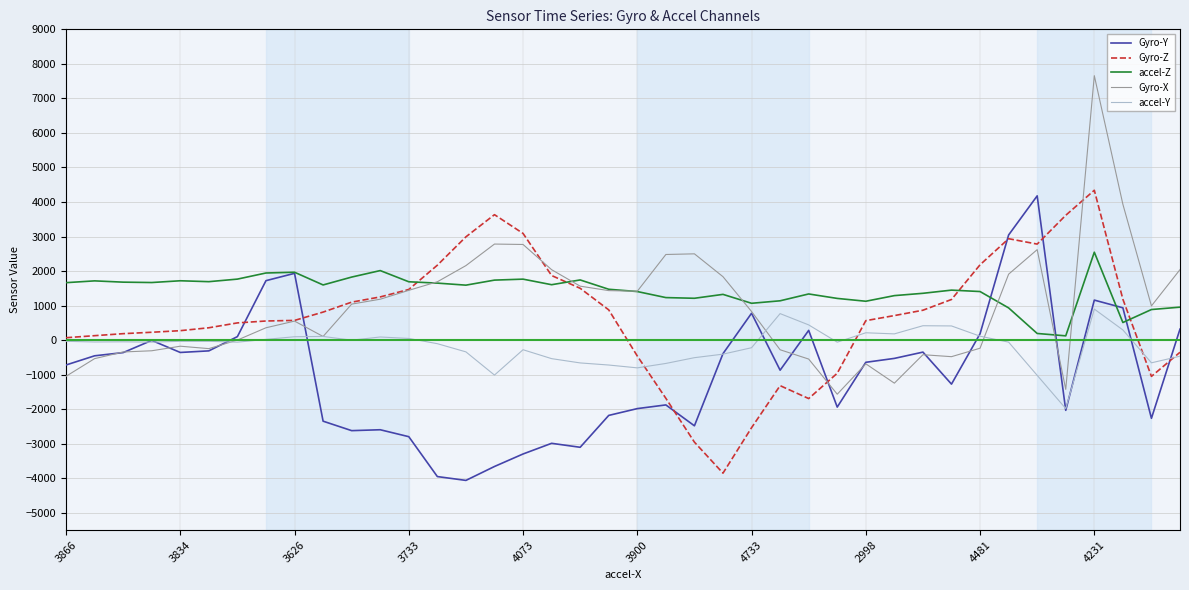

True or false: Gyro-Z and accel-Z cross at least once.

True